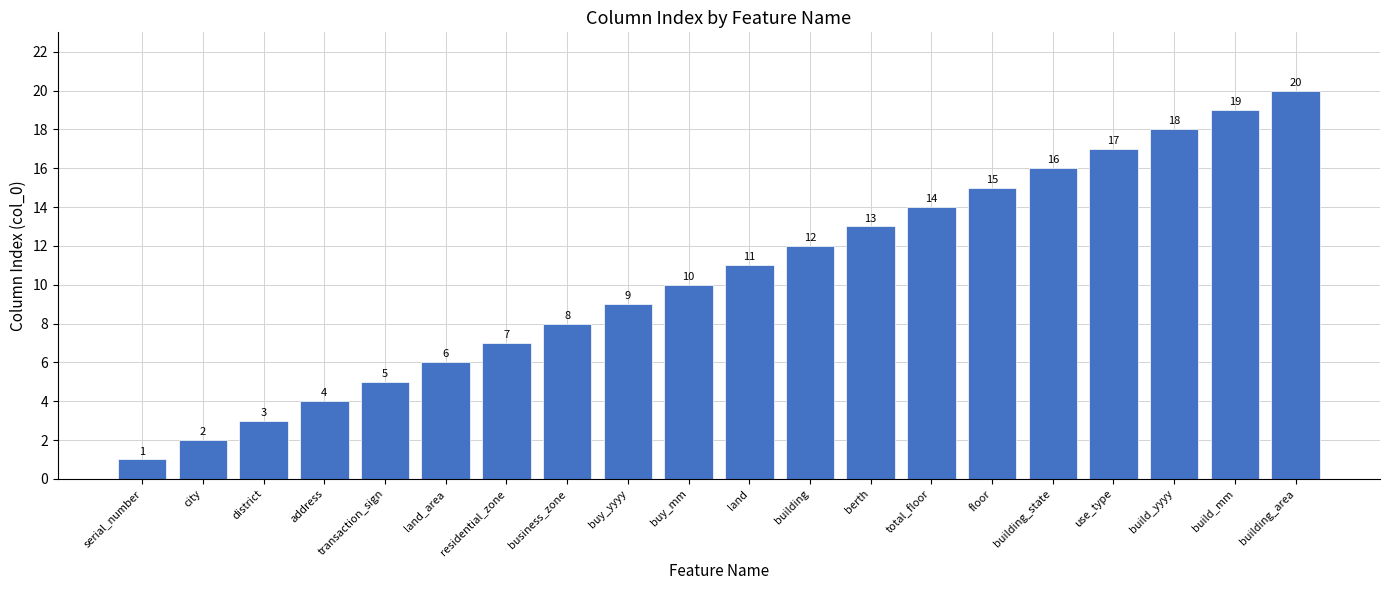

Which category has the lowest value across all series?

serial_number